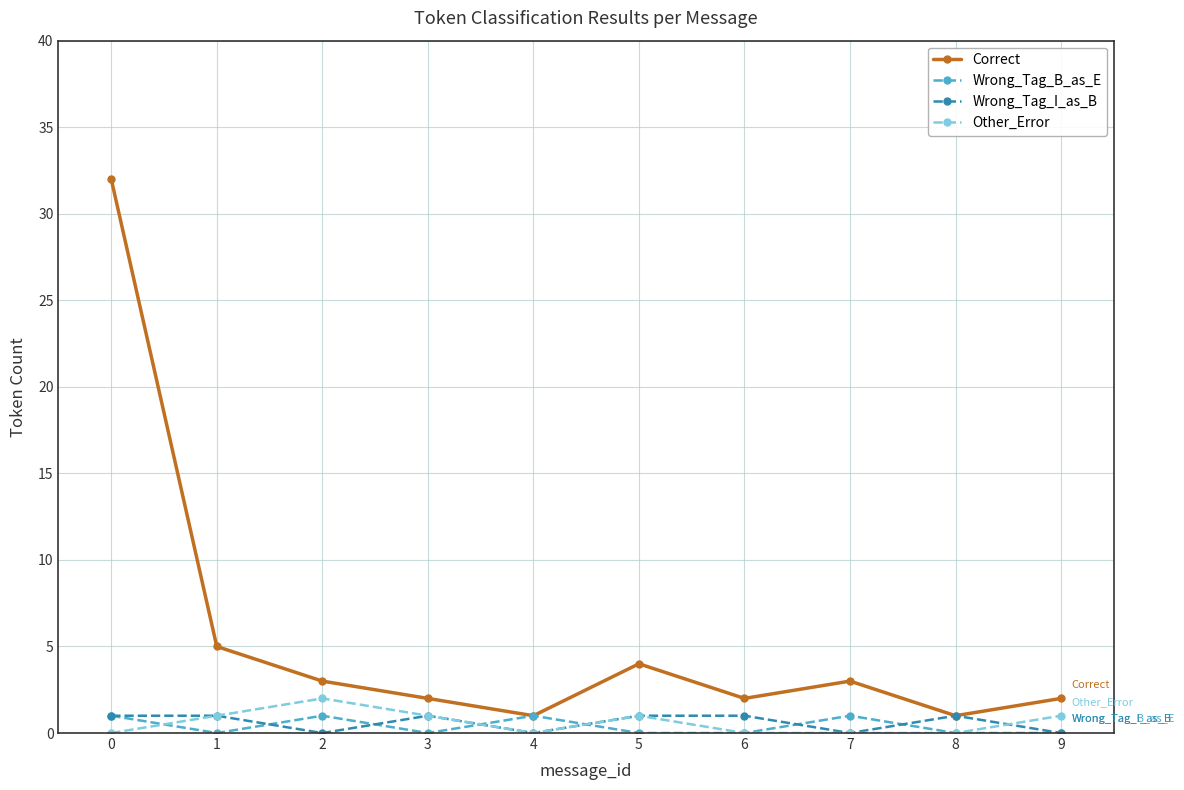

What is the value of the Correct point at the 3rd from the left?

3